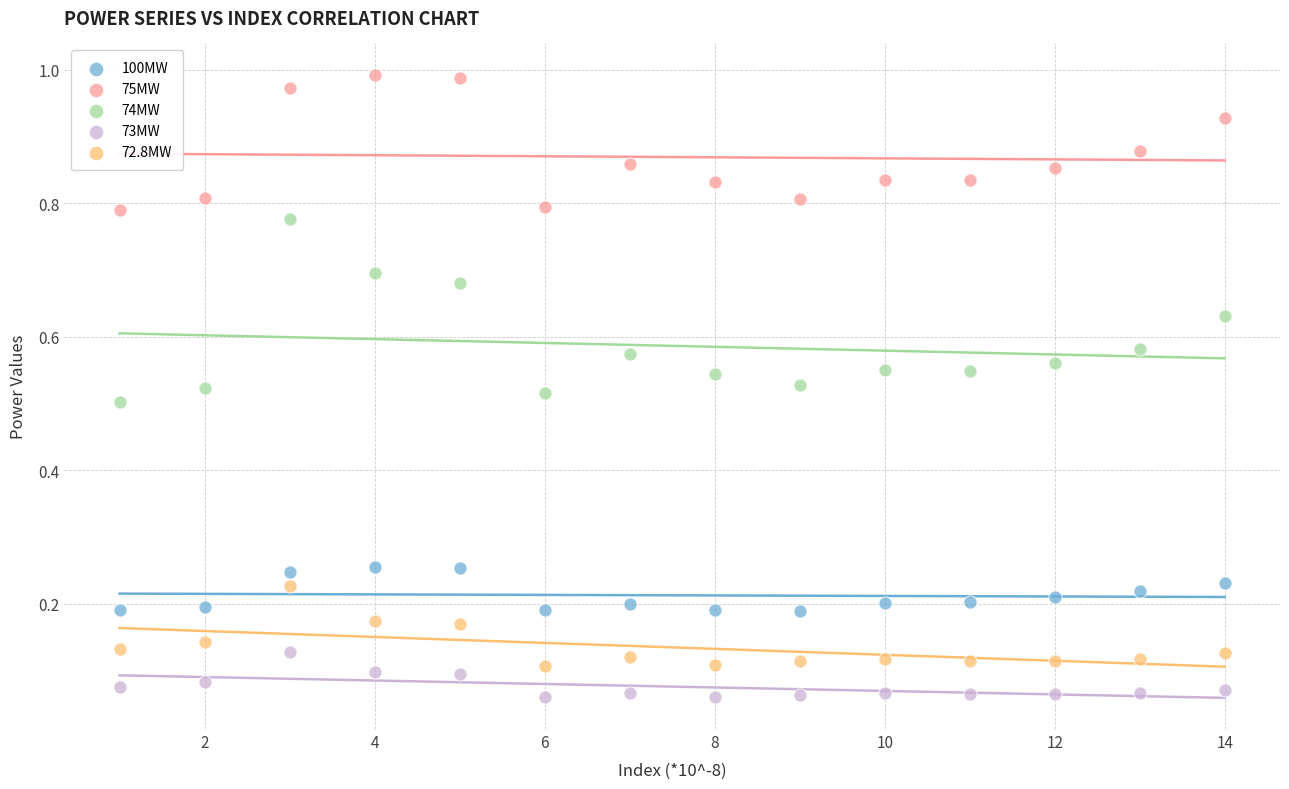

Across all data points, what is the range of X values (max minus min)?

13.0